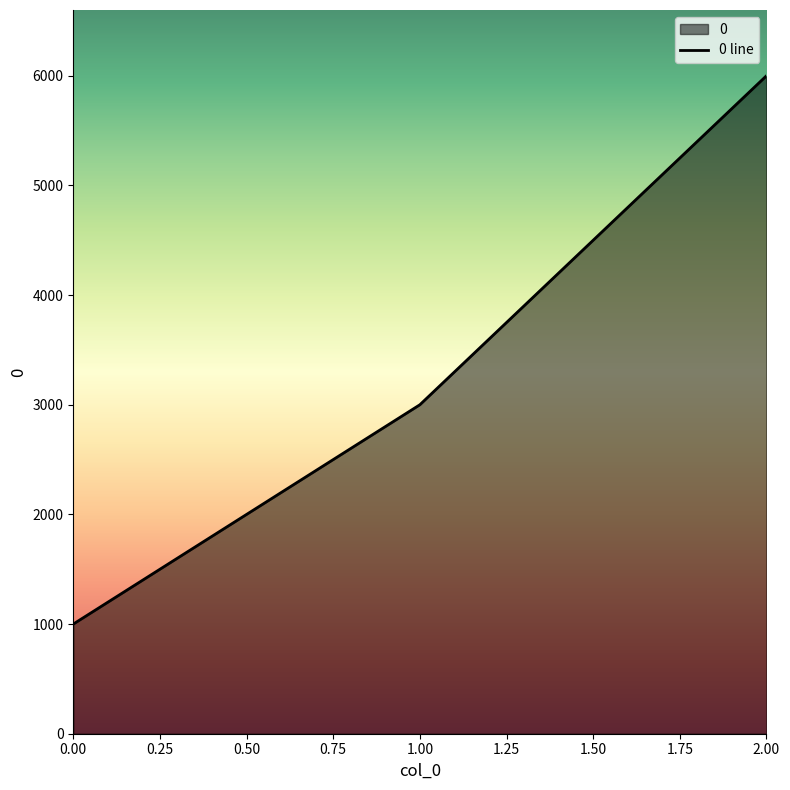

Reading left to right, extract all data points from this chart.

0.00=1000	1.00=3000	2.00=6000